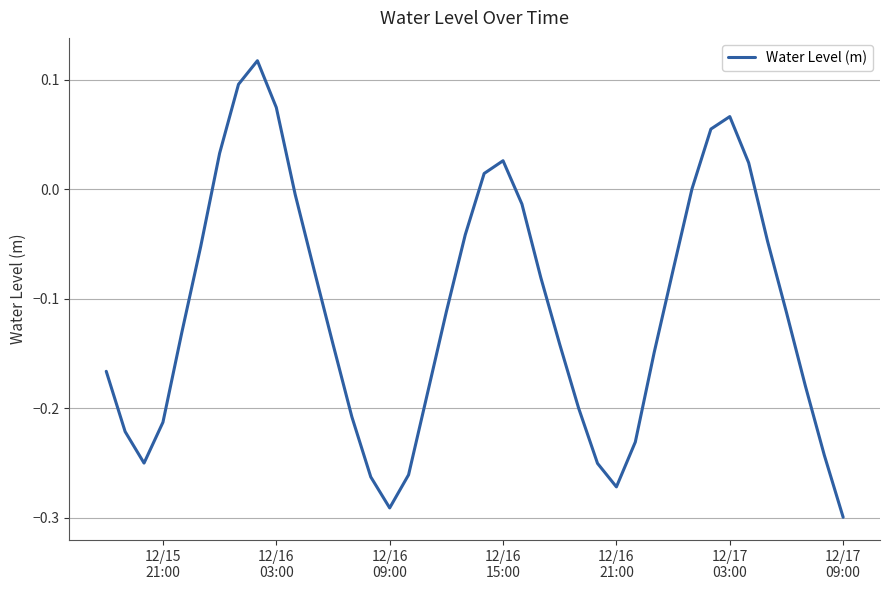

Which label corresponds to the smallest value in the chart?

12/17
09:00